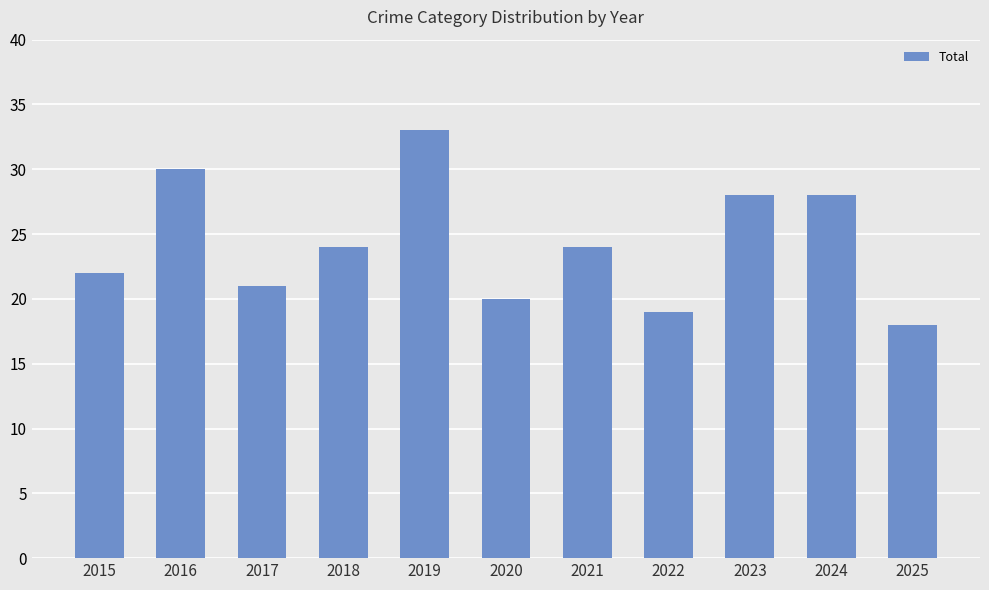

What is the value of the 7th bar from the left?

24